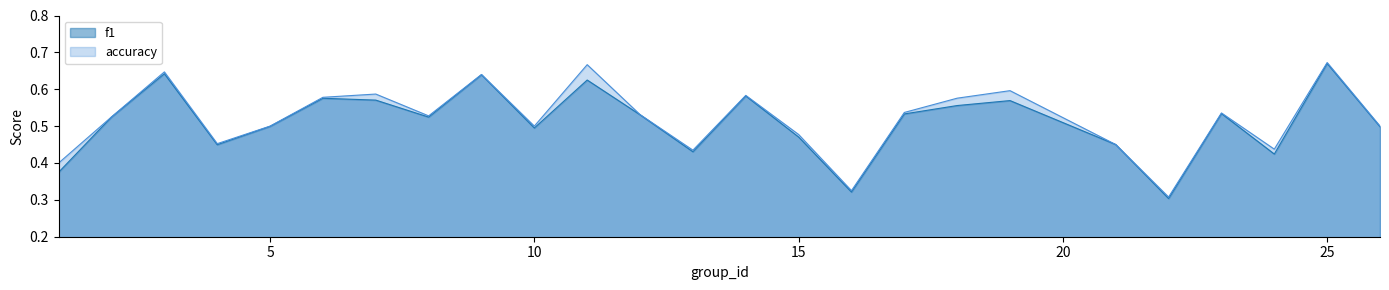

Reading left to right, transcribe all the data shown in this chart.

f1: 0.4	0.5	0.6	0.4	0.5	0.6	0.6	0.5	0.6	0.5	0.6	0.5	0.4	0.6	0.5	0.3	0.5	0.6	0.6	0.5	0.3	0.5	0.4	0.7	0.5
accuracy: 0.4	0.5	0.6	0.5	0.5	0.6	0.6	0.5	0.6	0.5	0.7	0.5	0.4	0.6	0.5	0.3	0.5	0.6	0.6	0.5	0.3	0.5	0.4	0.7	0.5